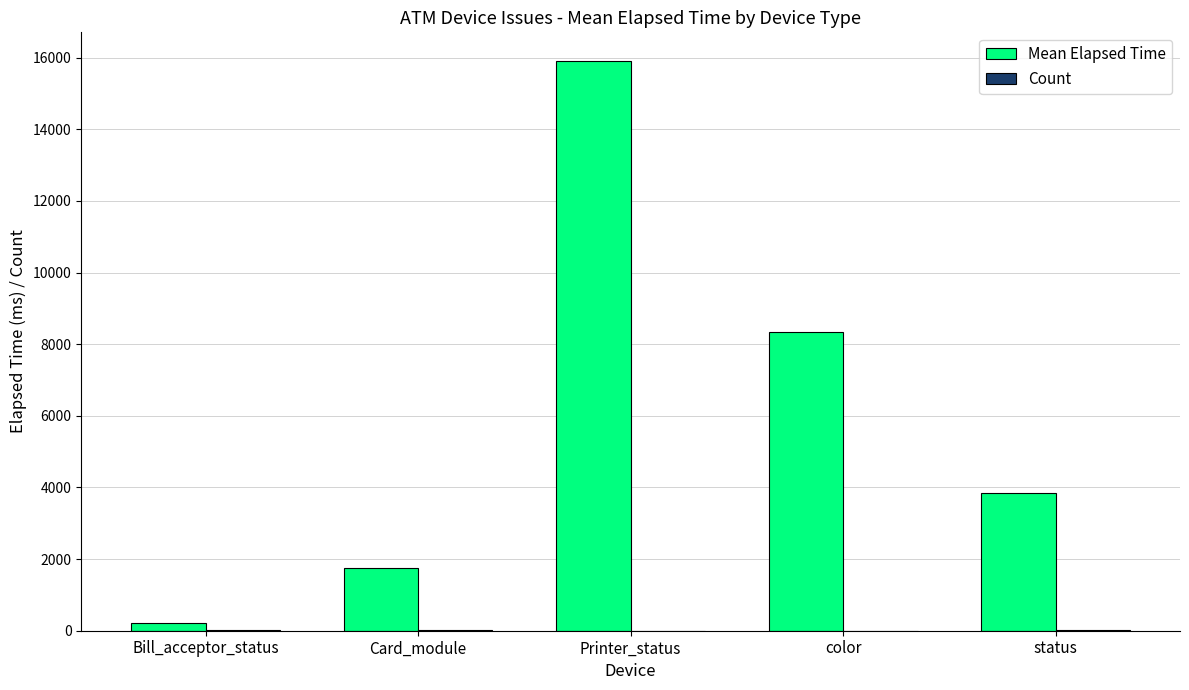

At which category is the sum across all series the highest?

Printer_status